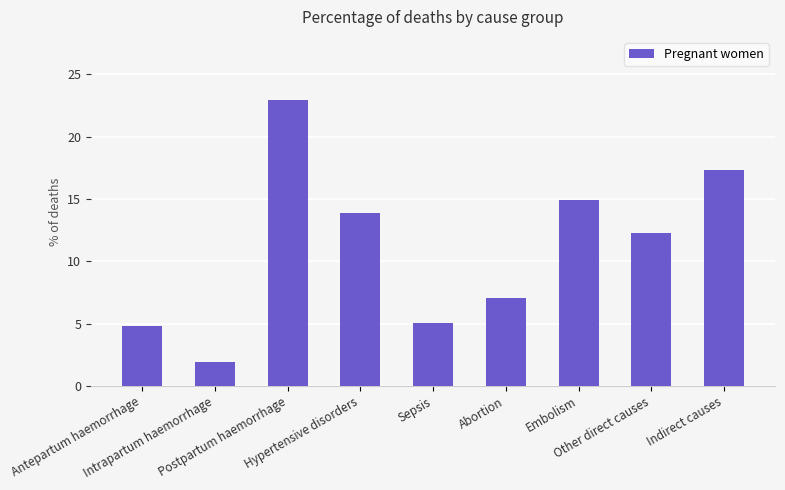

What is the minimum value shown in the chart?

1.9